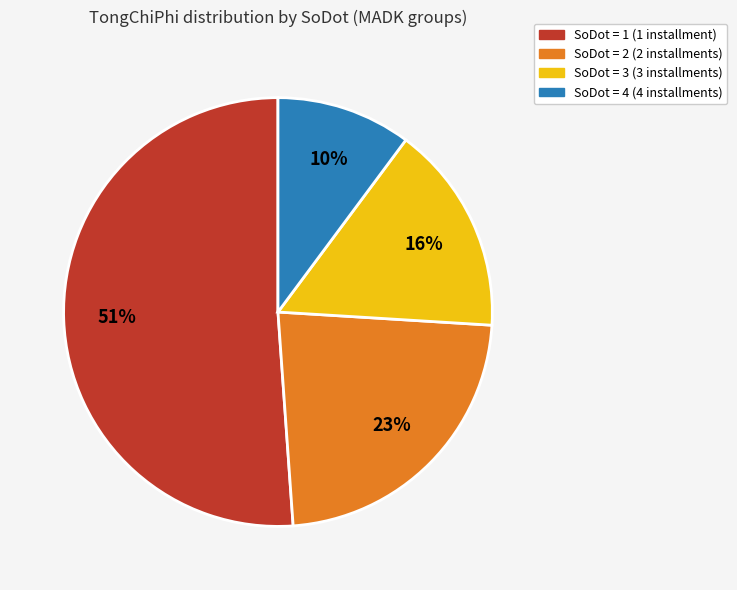

Is there any slice that represents more than half of the pie?

Yes